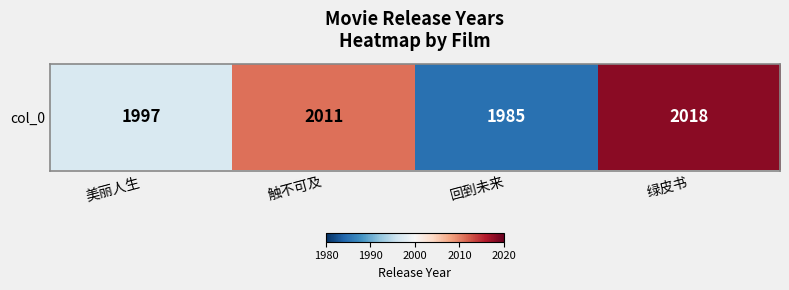

Reading left to right, what are all the values shown in this chart?

美丽人生=1997	触不可及=2011	回到未来=1985	绿皮书=2018